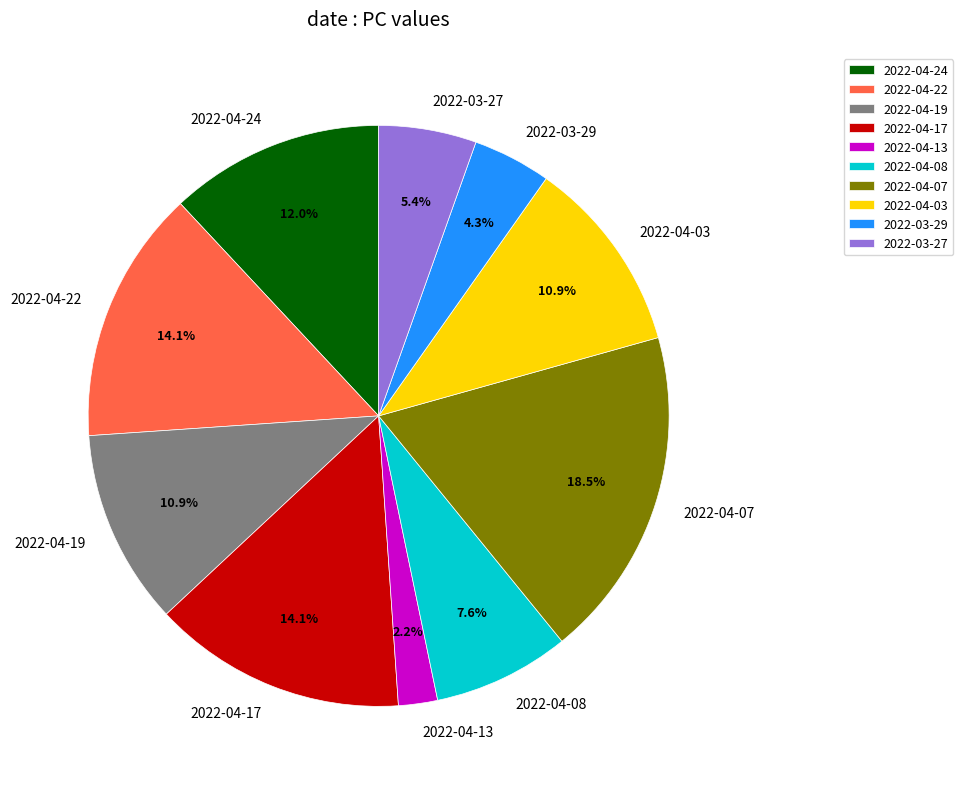

What is the ratio of the value at 2022-04-19 to the value at 2022-04-03?

1.0